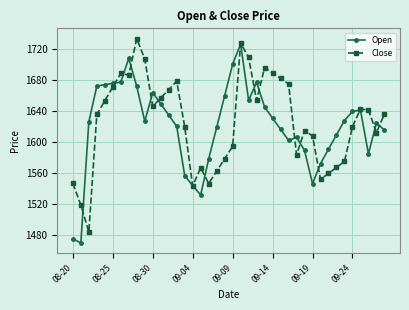

What is the maximum value for Close?

1733.9